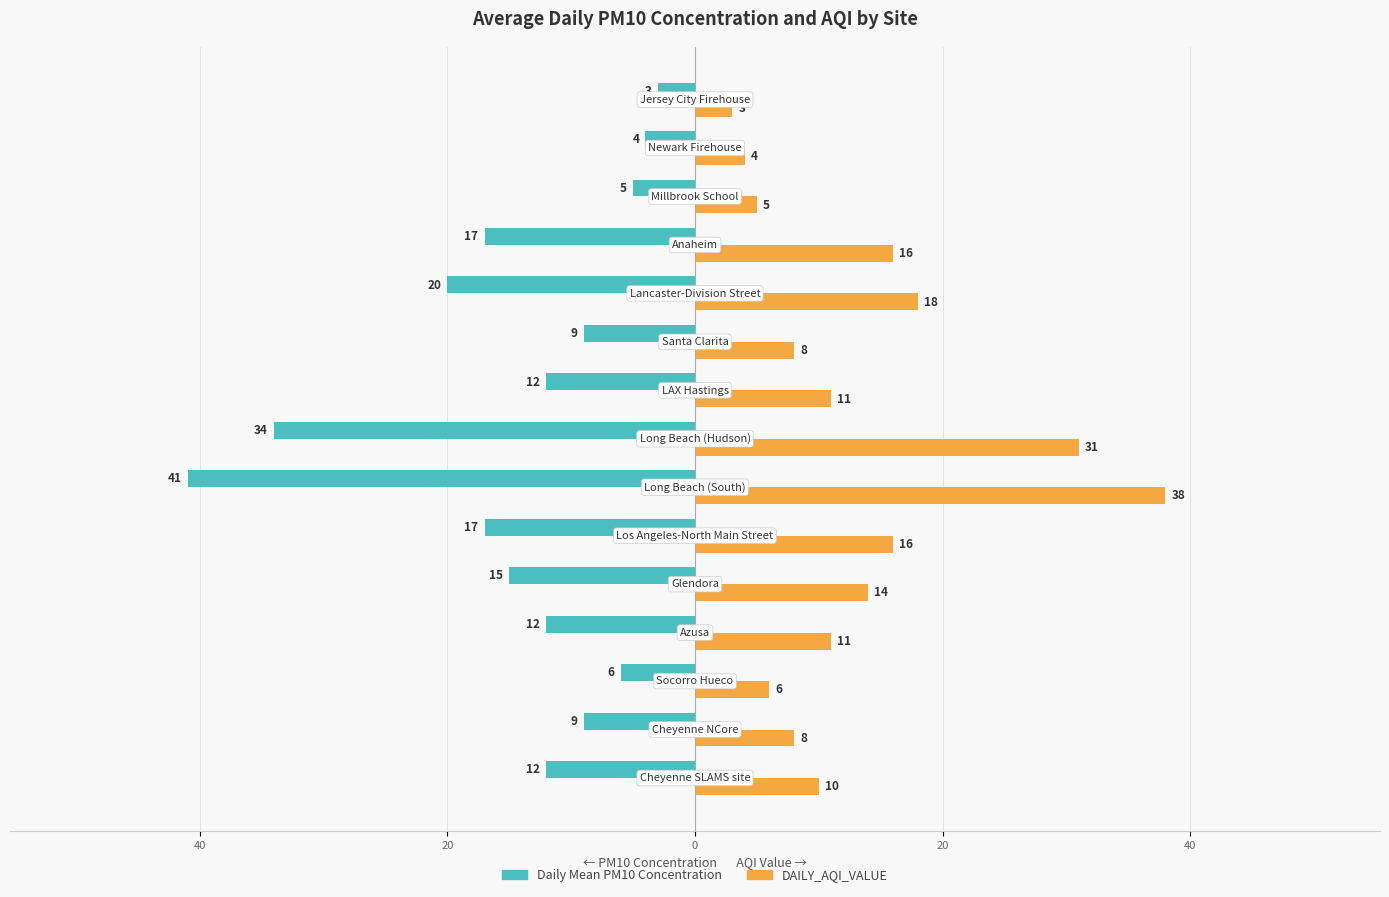

What are all the series names shown in the legend?

Daily Mean PM10 Concentration, DAILY_AQI_VALUE